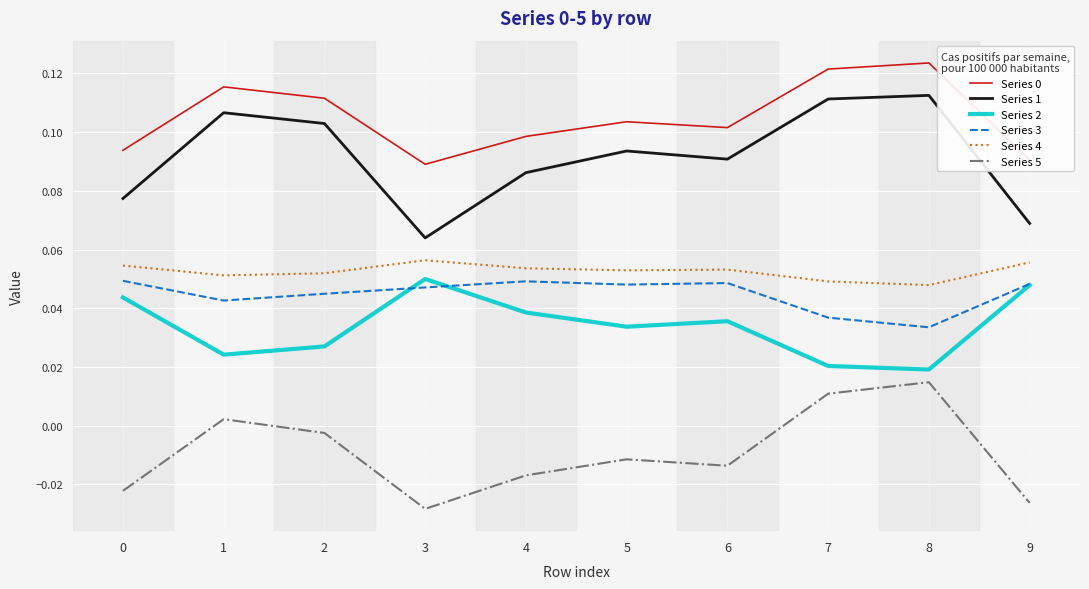

Where does the Series 5 series first go above 0?

1